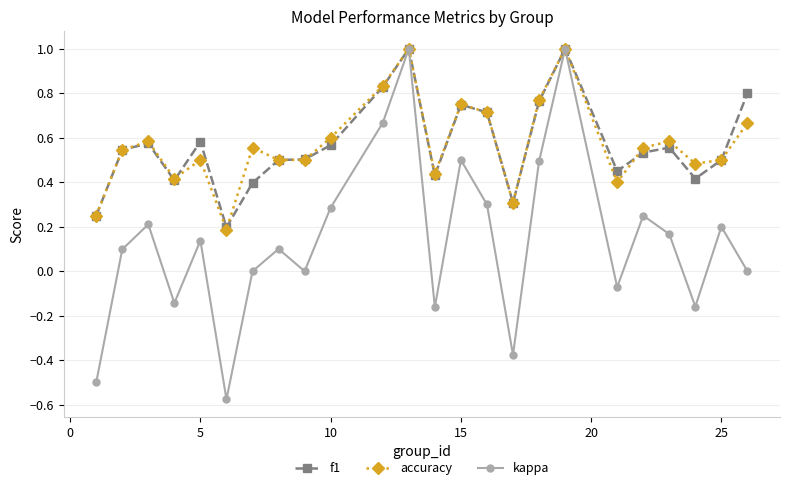

What is the maximum value for accuracy?

1.0